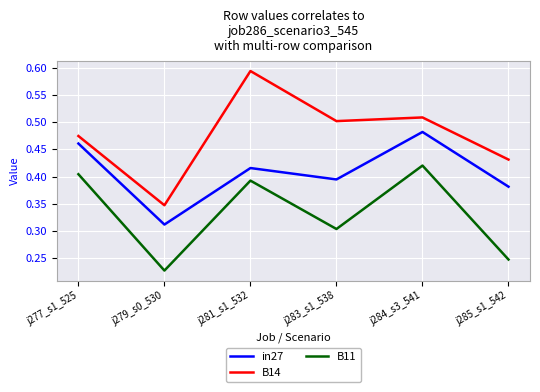

Rank the categories by B14 value from highest to lowest.

j281_s1_532, j284_s3_541, j283_s1_538, j277_s1_525, j285_s1_542, j279_s0_530